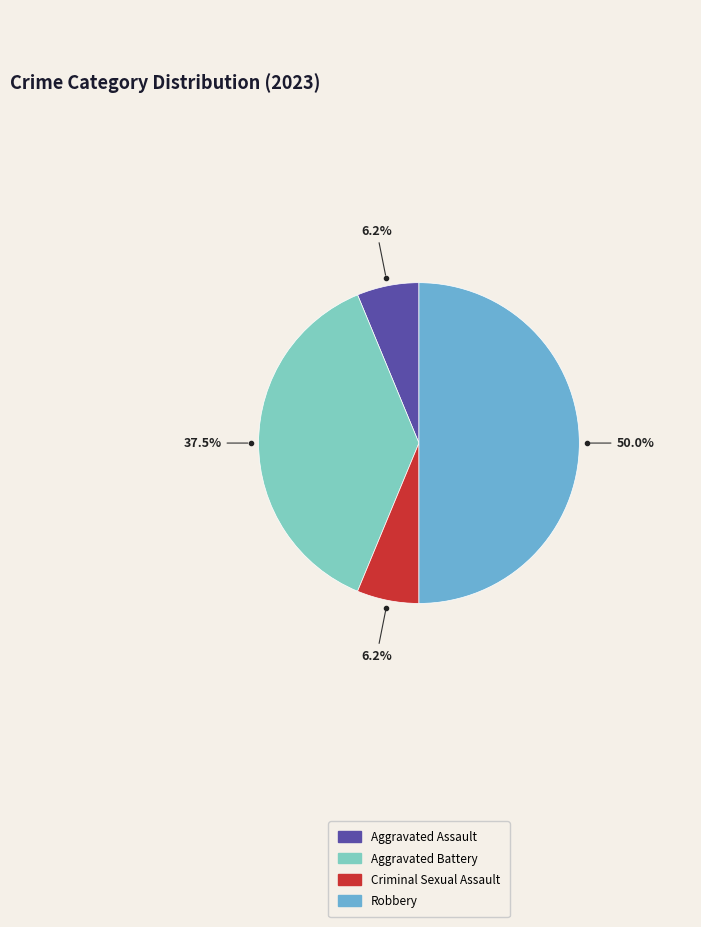

What is the largest slice in the pie chart?

Robbery